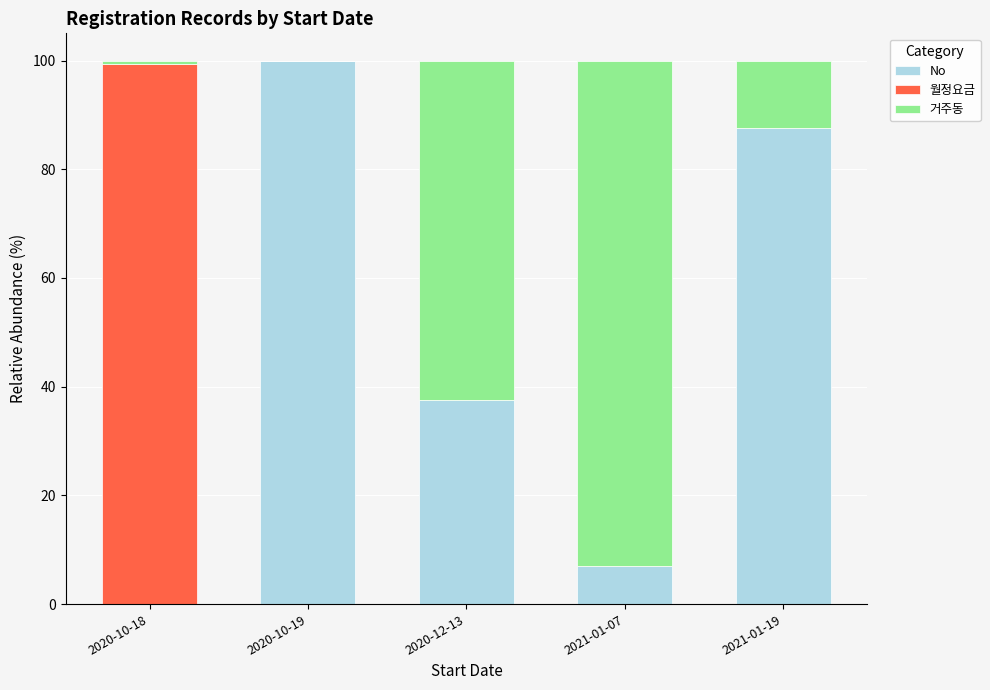

Which category has the highest value in the No series?

2020-10-19